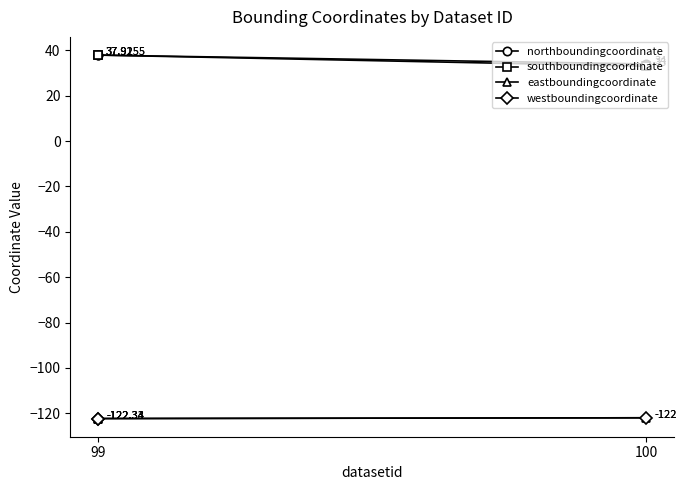

Is the value of southboundingcoordinate at 100 greater than the value of northboundingcoordinate at 99?

No